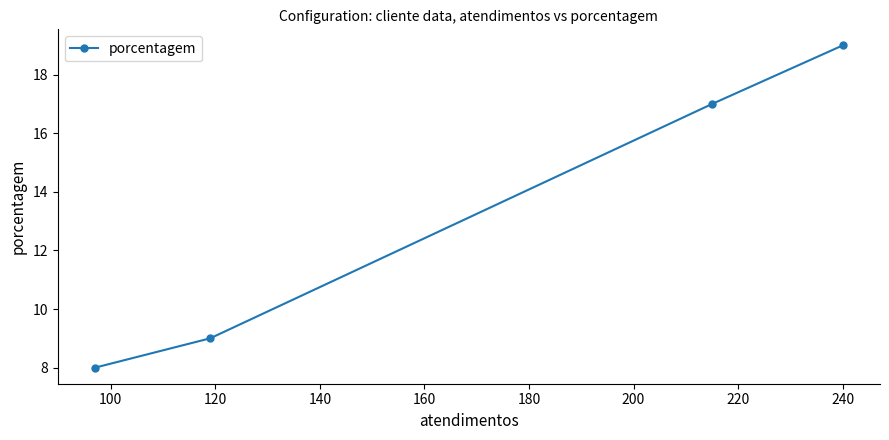

What is the maximum value shown in the chart?

19